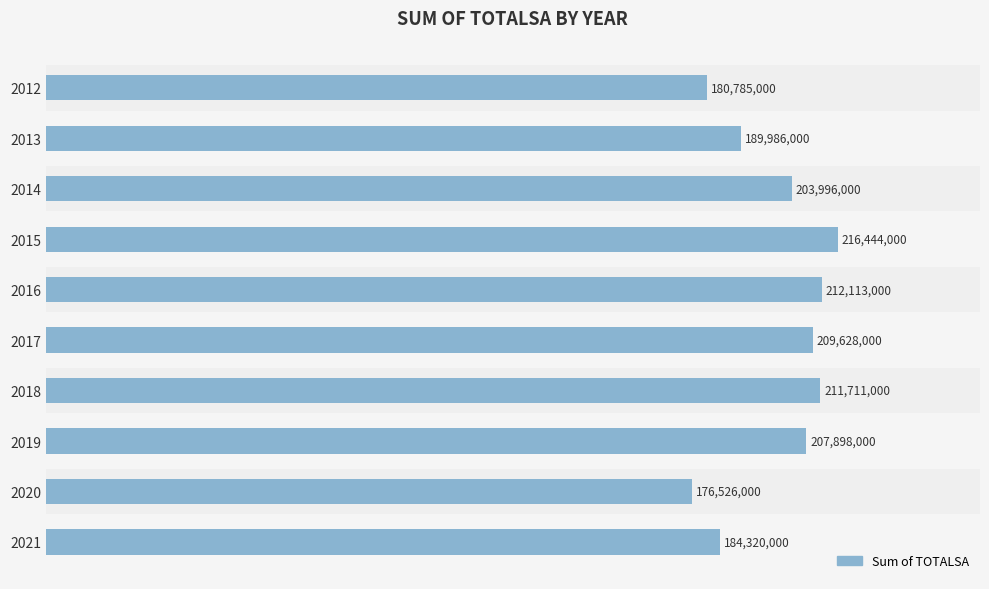

Are the bars horizontal?

Yes